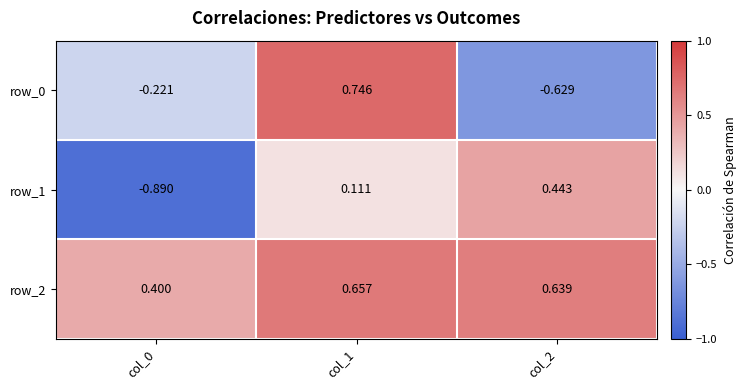

Rank the categories by row_2 value from highest to lowest.

col_1, col_2, col_0